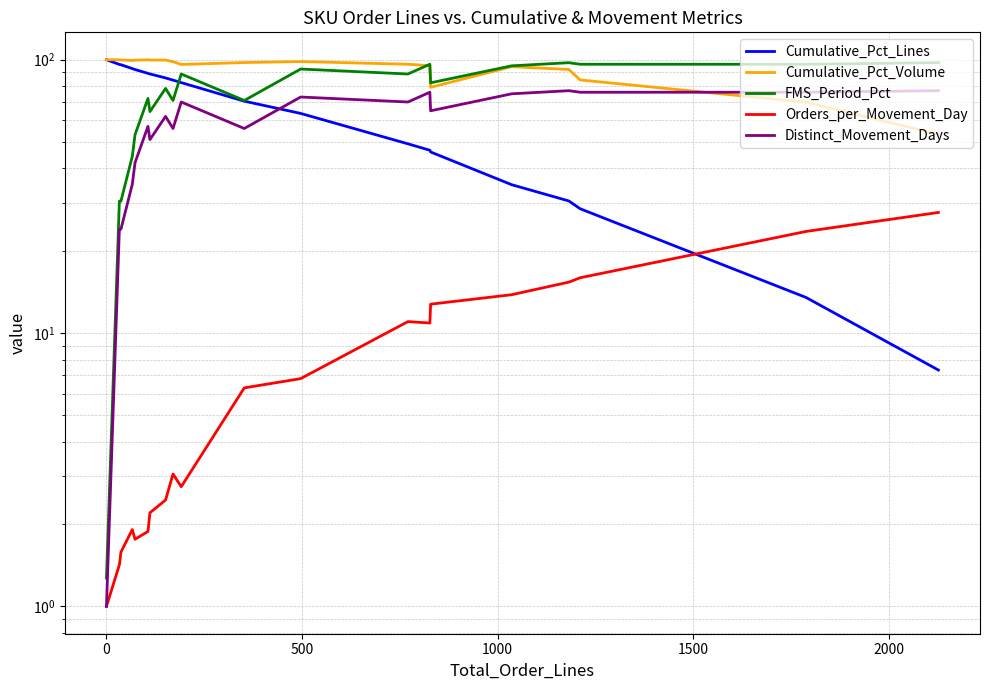

Which series has the largest range (max minus min)?

FMS_Period_Pct